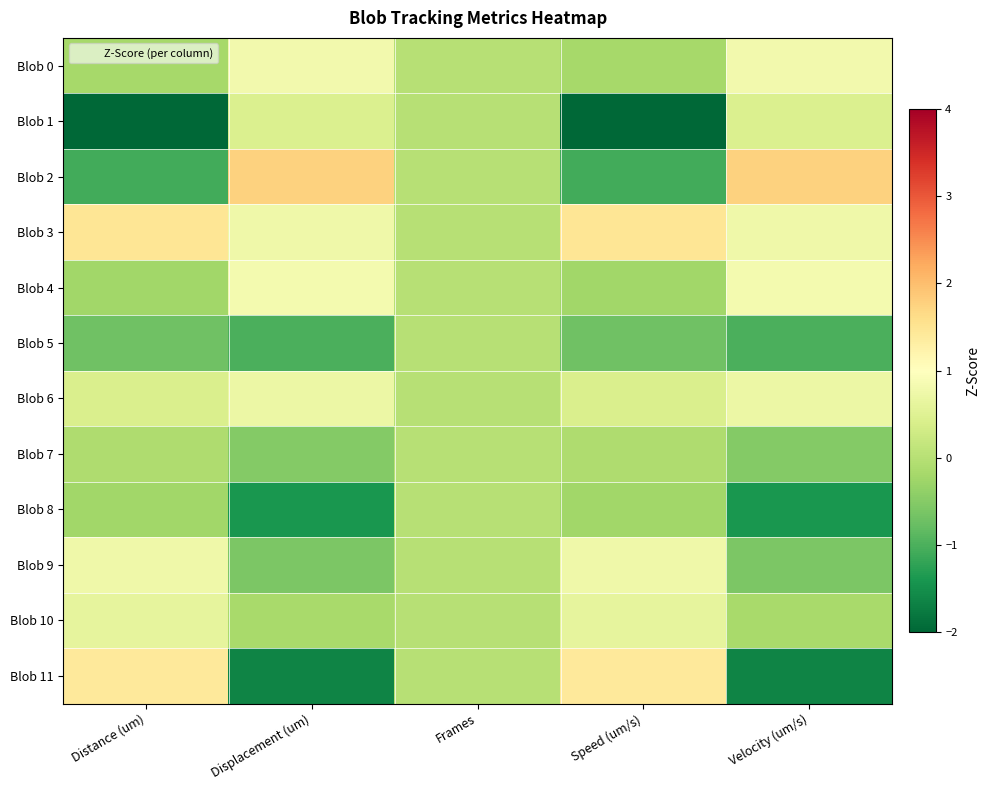

What is the difference between the highest and lowest values at Velocity (um/s)?

3.4